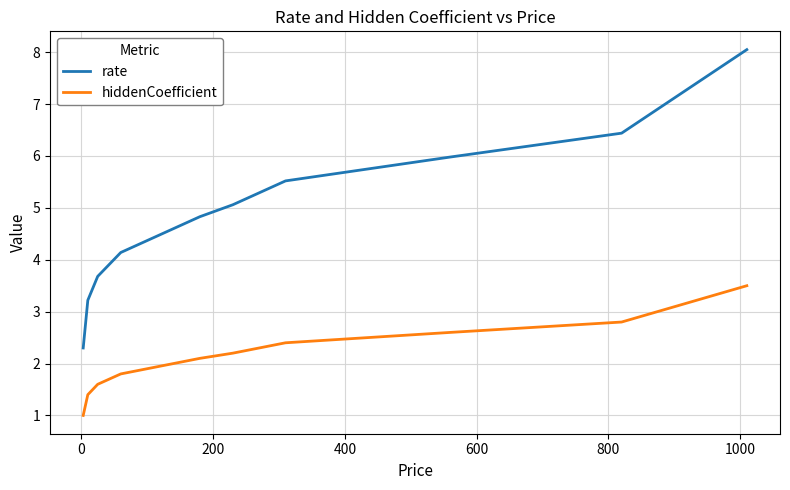

What is the maximum value shown in the chart?

8.1